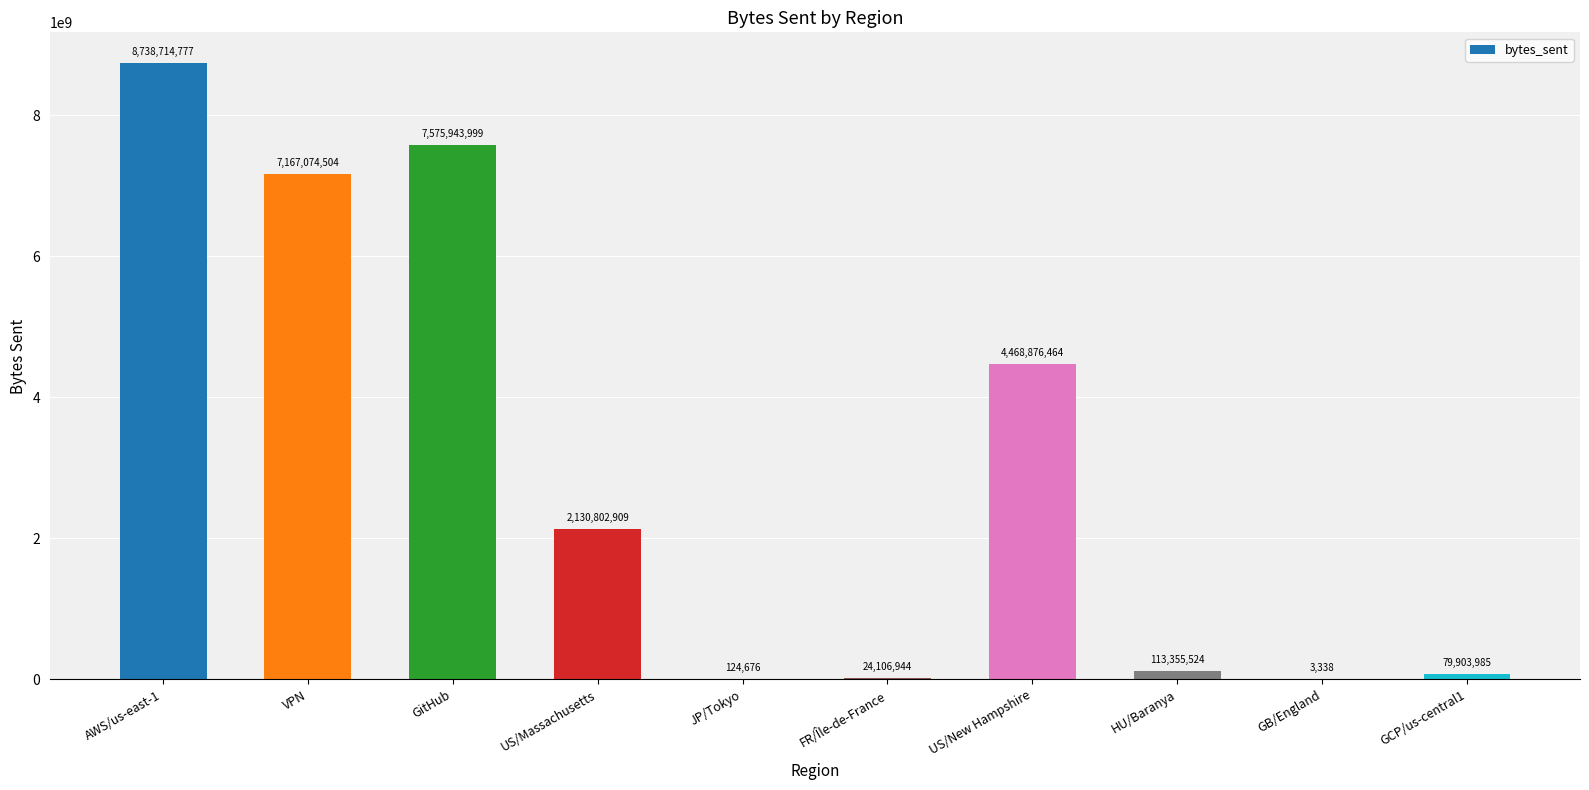

What is the sum of all values?

30298907120